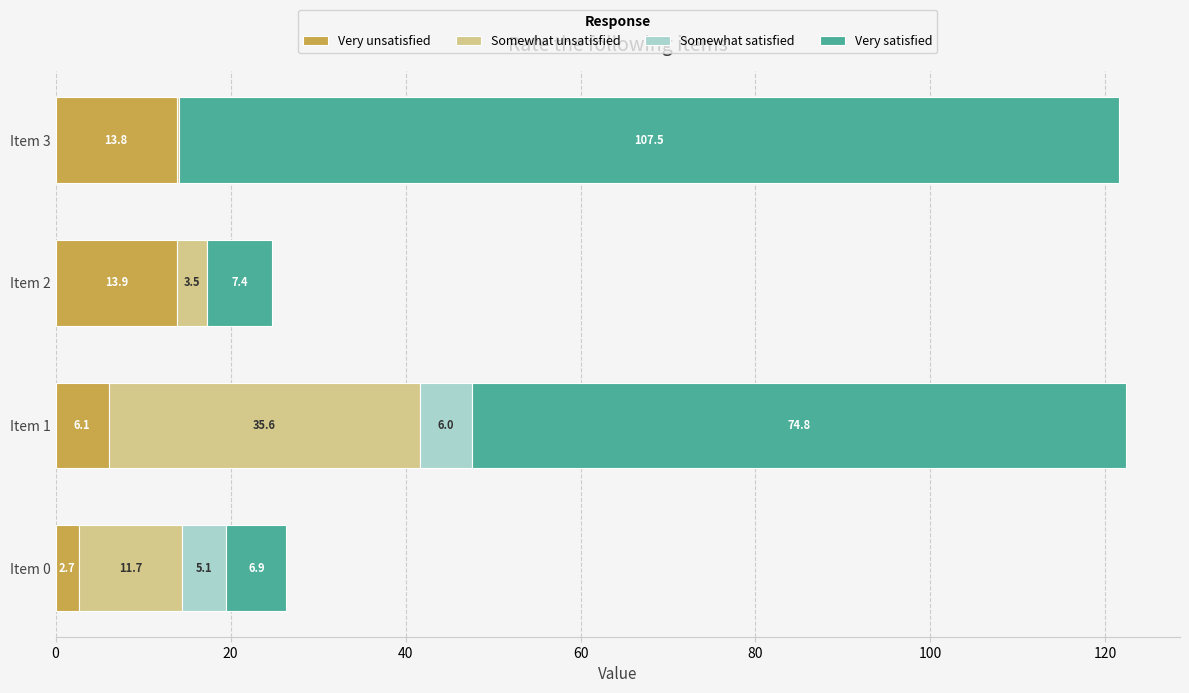

What are all the series names shown in the legend?

Very unsatisfied, Somewhat unsatisfied, Somewhat satisfied, Very satisfied